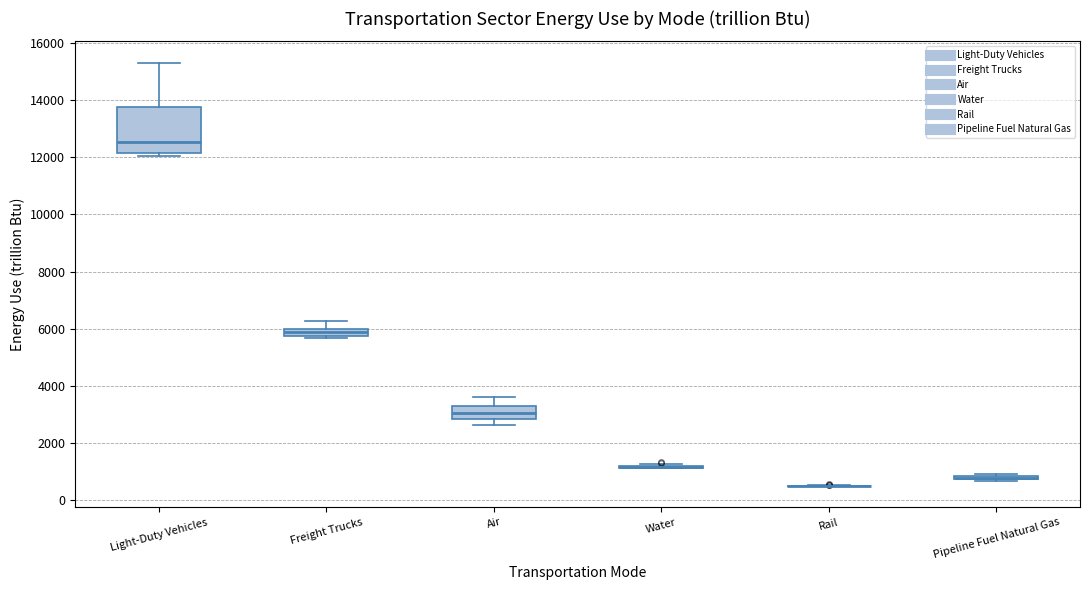

Which box is the tallest, from its lower edge to its upper edge?

Light-Duty Vehicles